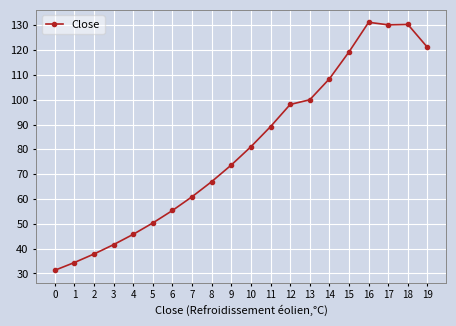

What is the greatest value displayed?

131.2